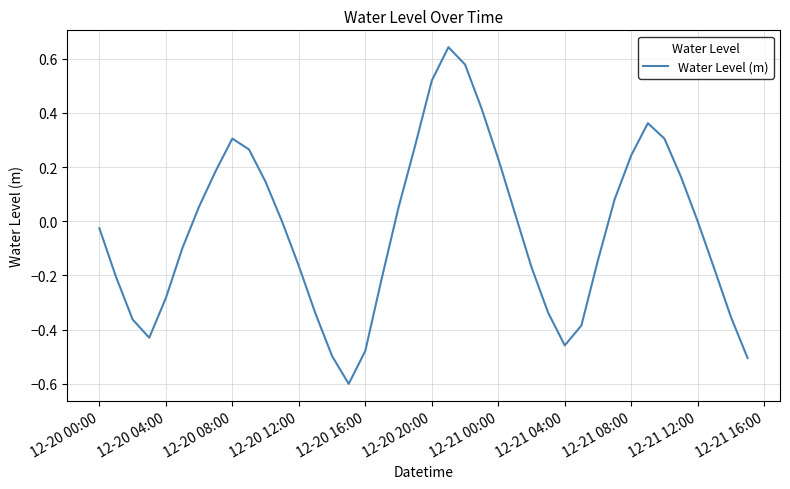

How many series are shown in this chart?

1